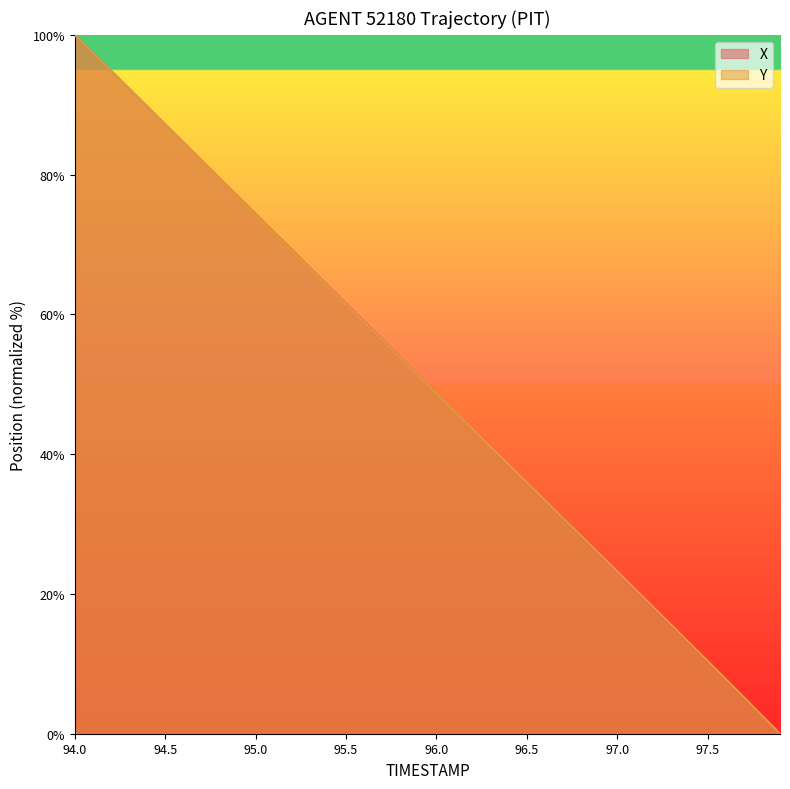

At which category does the chart reach its peak across all series?

94.0